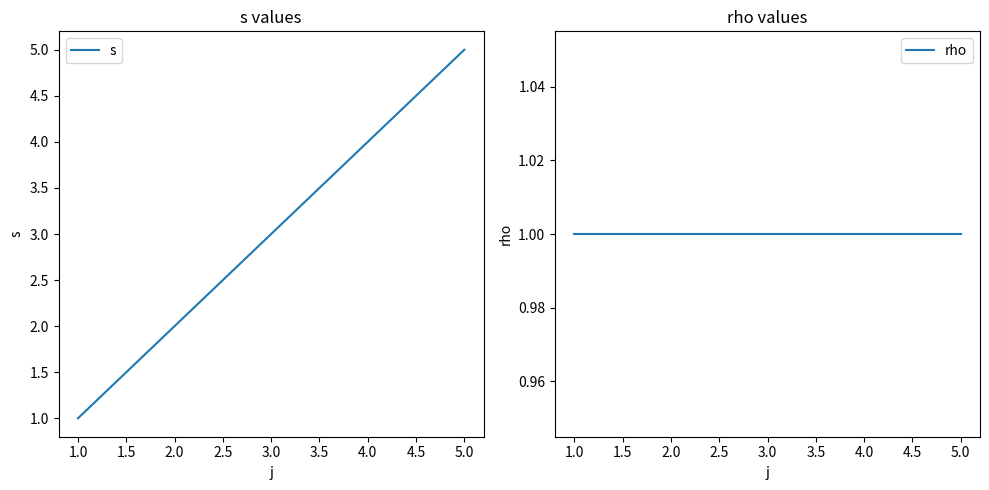

True or false: s has more than 2 interior local peaks.

False